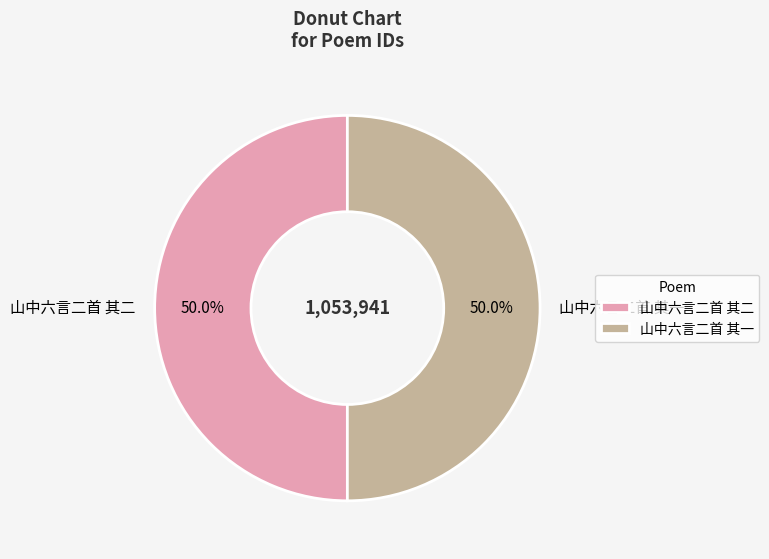

What is the ratio of the value at 山中六言二首 其二 to the value at 山中六言二首 其一?

1.0